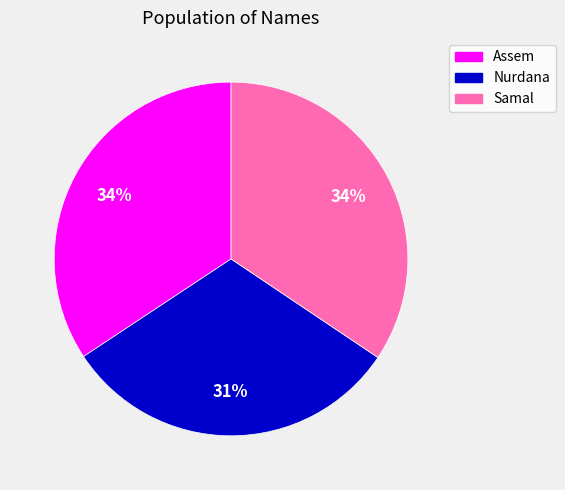

Which slice is the smallest?

Nurdana